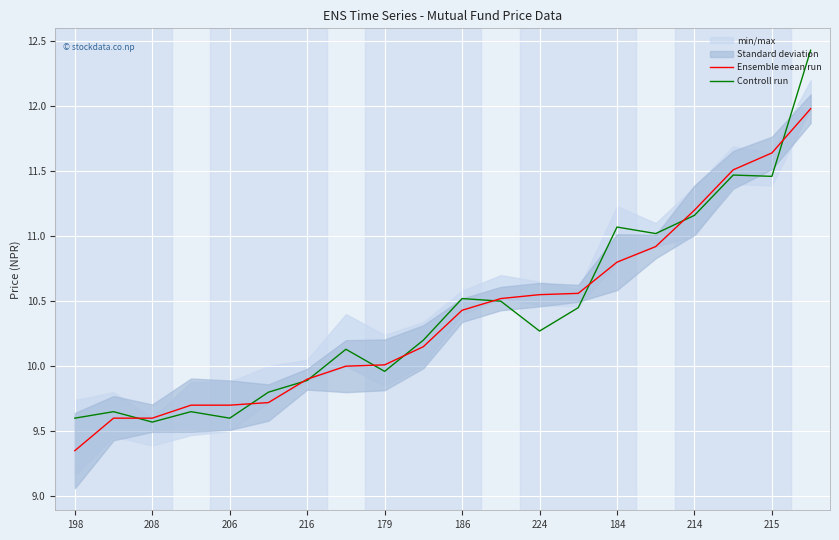

Does the chart display data point markers on the line(s)?

No